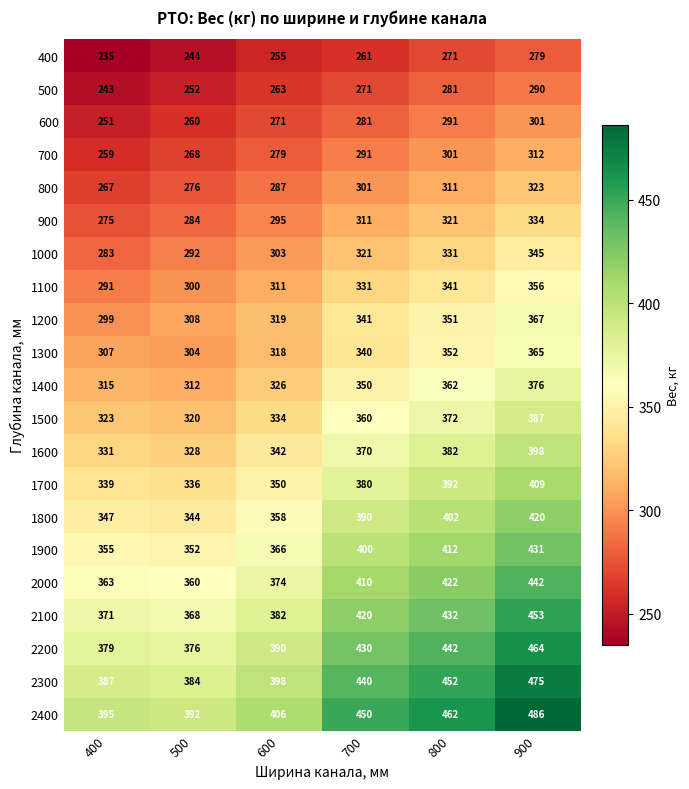

The value of 1100 at 400 is 291. True or false?

True